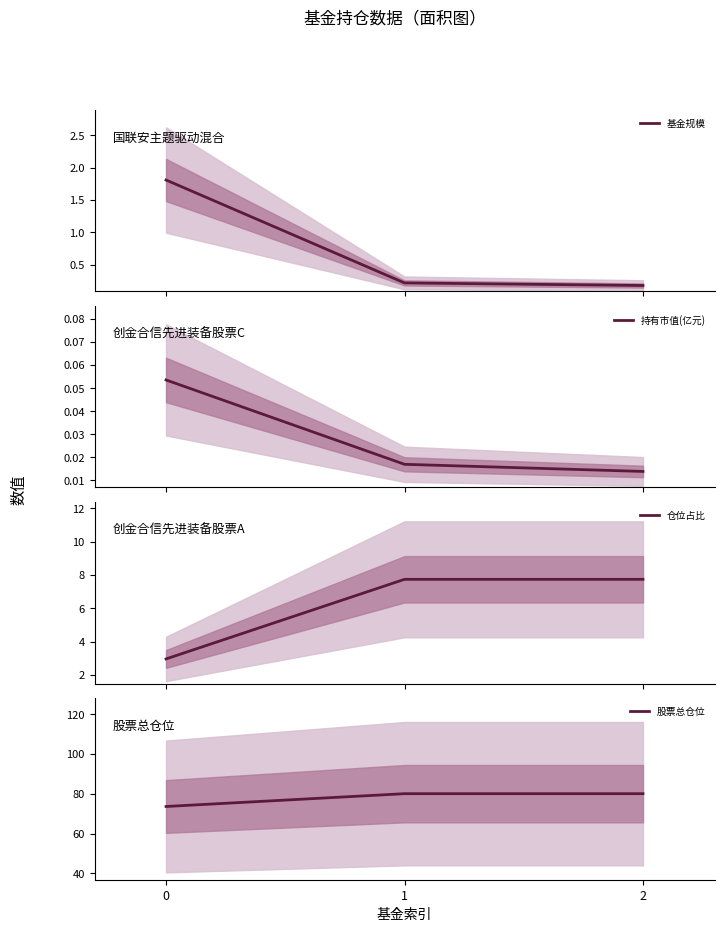

How many lines are shown in the chart?

4